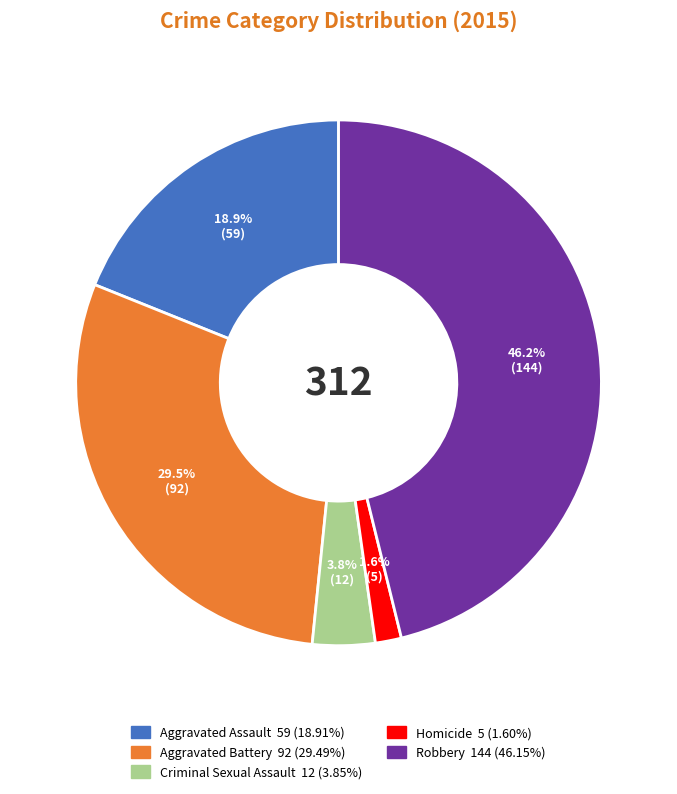

Combined, what portion of the pie is Homicide and Robbery?

47.8%